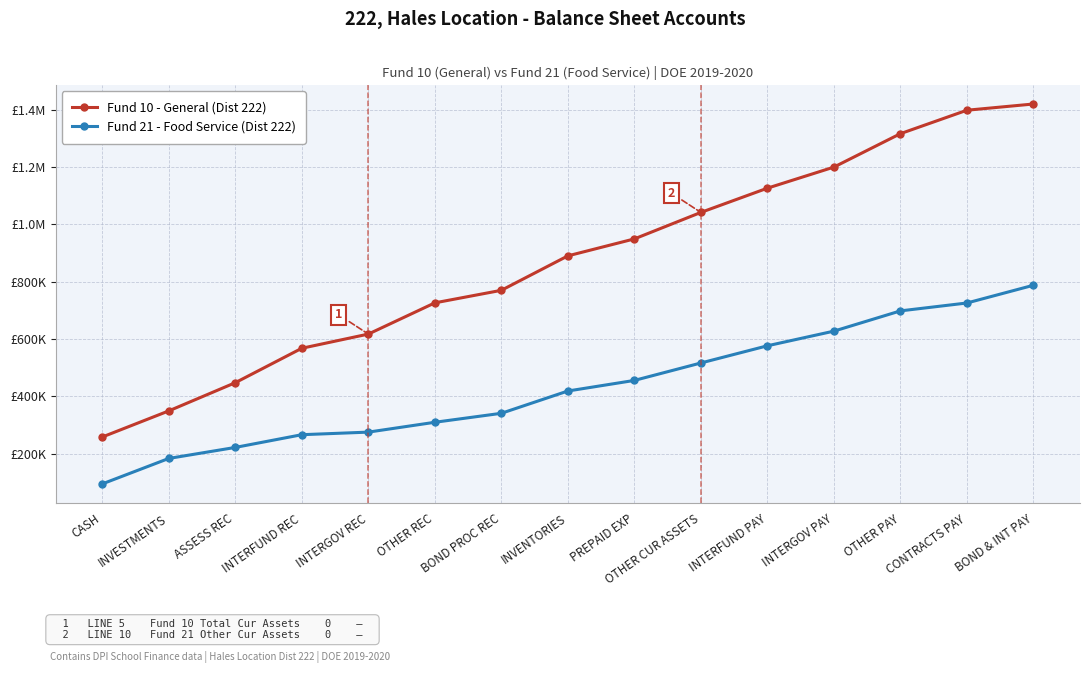

Reading left to right, extract all data points from this chart.

Fund 10 - General (Dist 222): CASH=258537.0	INVESTMENTS=349567.8	ASSESS REC=447914.1	INTERFUND REC=567964.7	INTERGOV REC=617411.3	OTHER REC=726288.4	BOND PROC REC=770069.6	INVENTORIES=890144.6	PREPAID EXP=949314.9	OTHER CUR ASSETS=1041673.0	INTERFUND PAY=1126200.5	INTERGOV PAY=1199707.1	OTHER PAY=1316265.0	CONTRACTS PAY=1398033.6	BOND & INT PAY=1419721.6
Fund 21 - Food Service (Dist 222): CASH=94995.2	INVESTMENTS=183768.7	ASSESS REC=222155.4	INTERFUND REC=266554.0	INTERGOV REC=275535.2	OTHER REC=309878.7	BOND PROC REC=341188.4	INVENTORIES=418922.0	PREPAID EXP=455826.0	OTHER CUR ASSETS=516652.8	INTERFUND PAY=576579.8	INTERGOV PAY=627687.5	OTHER PAY=698306.0	CONTRACTS PAY=725838.0	BOND & INT PAY=787687.6